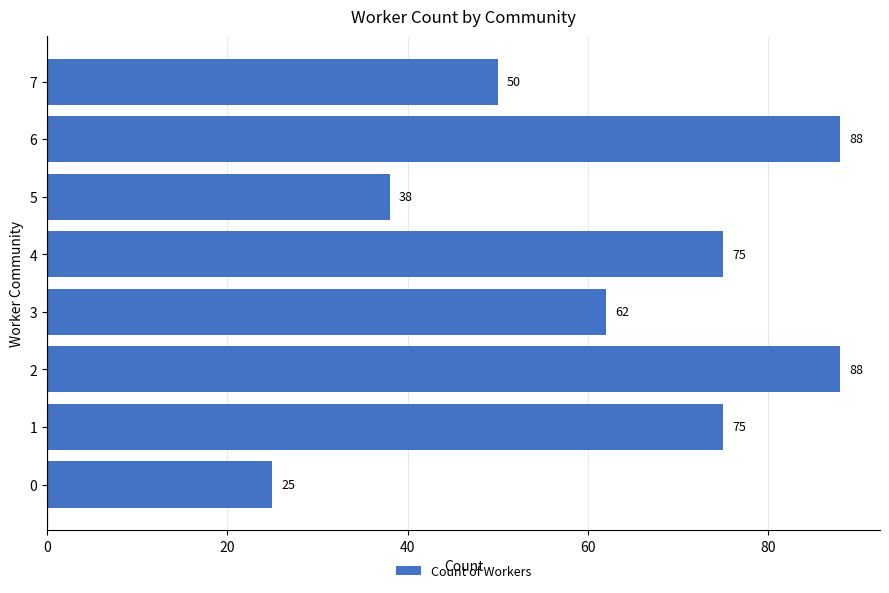

What is the sum of all values?

501